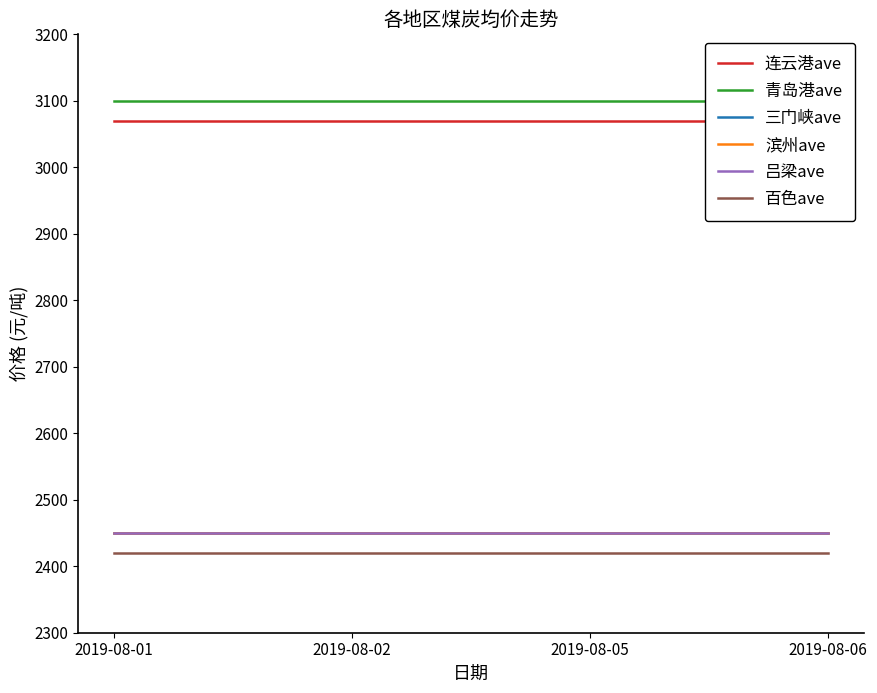

What is the maximum value shown in the chart?

3100